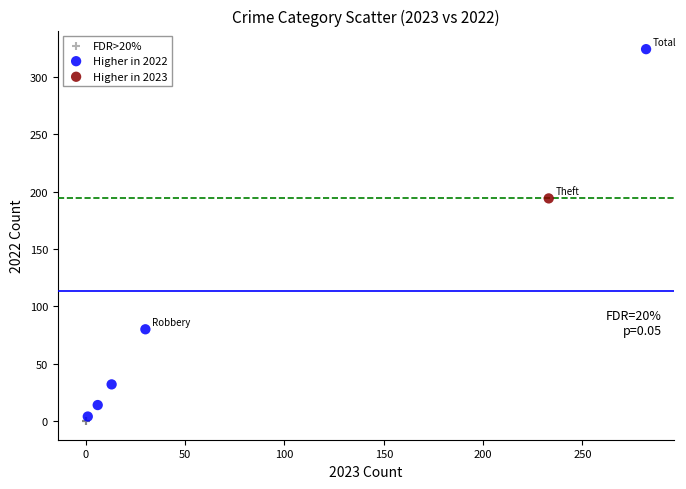

Which series contains the highest Y value?

Higher in 2022